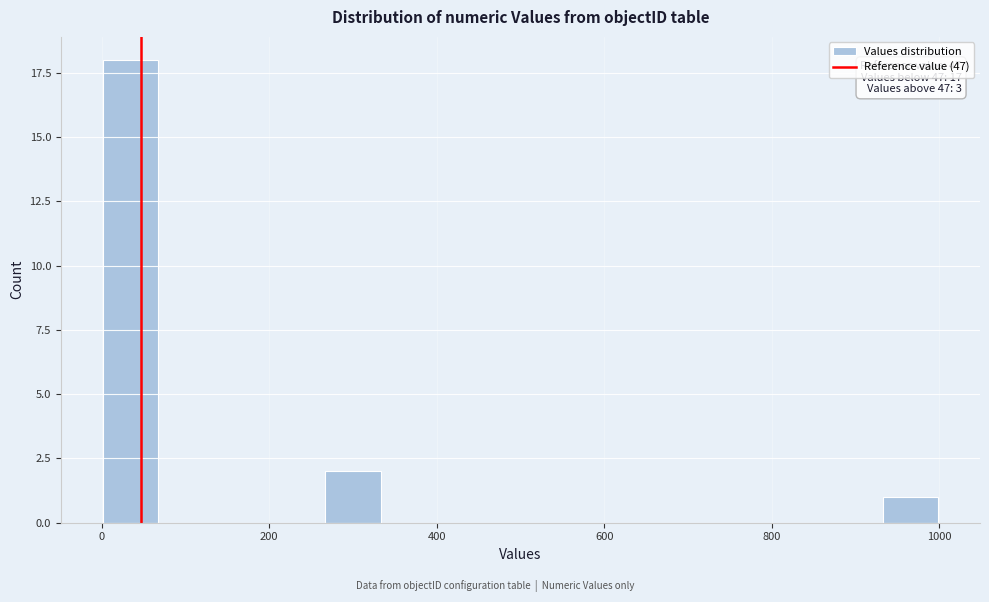

Read against the x-axis, roughly where is the centre of the tallest bar?

40